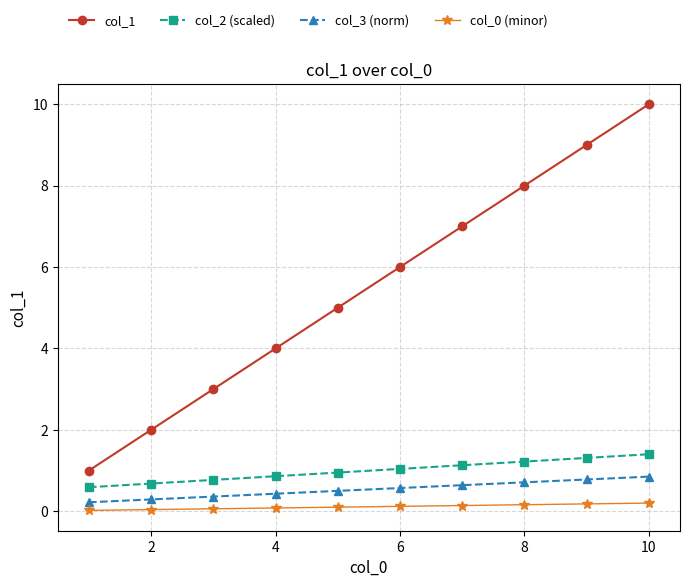

What is the difference between the maximum and second lowest values in the col_2 (scaled) series?

0.7